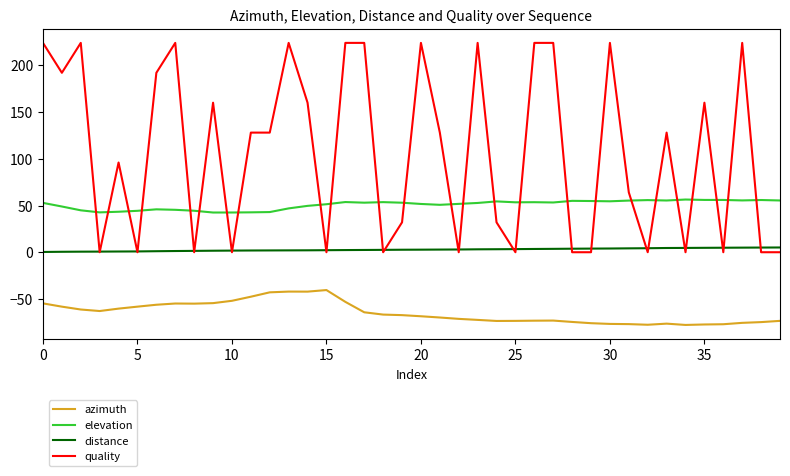

List the series in order of their peak value, highest first.

quality, elevation, distance, azimuth